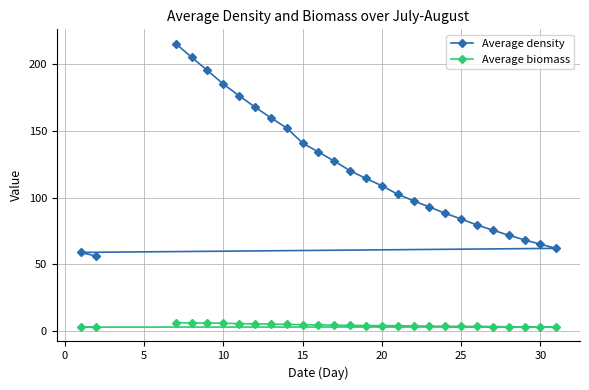

True or false: Average biomass and Average density cross at least once.

False